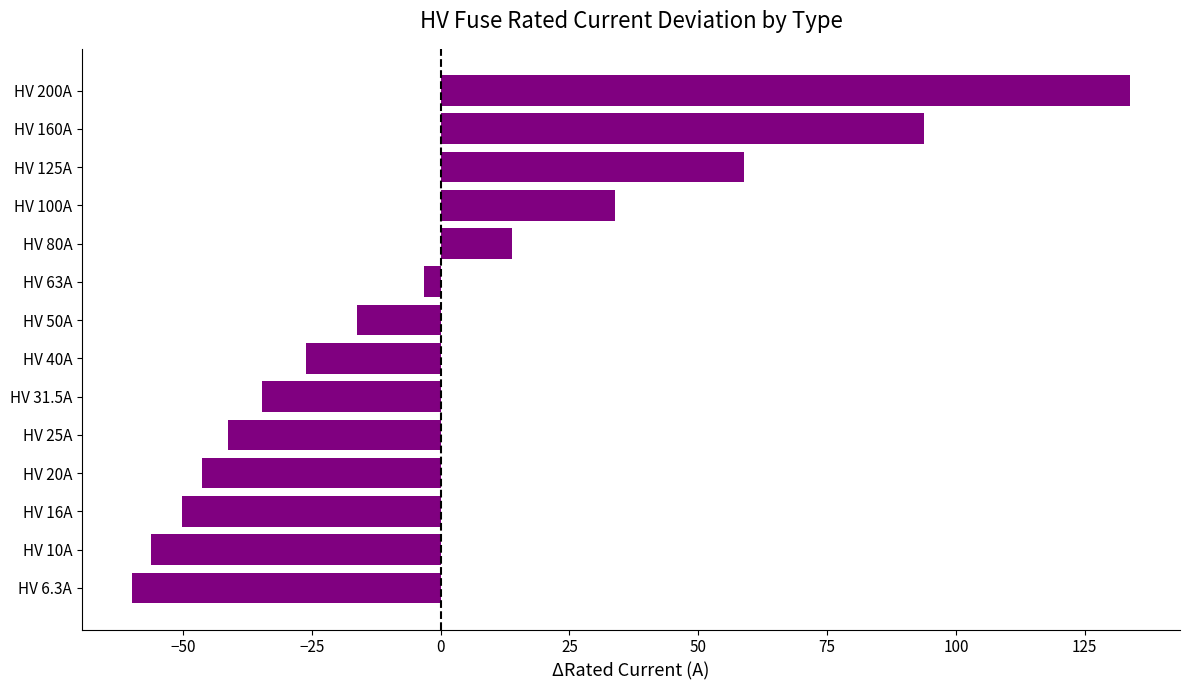

List the labels in order of value, largest first.

HV 200A, HV 160A, HV 125A, HV 100A, HV 80A, HV 63A, HV 50A, HV 40A, HV 31.5A, HV 25A, HV 20A, HV 16A, HV 10A, HV 6.3A